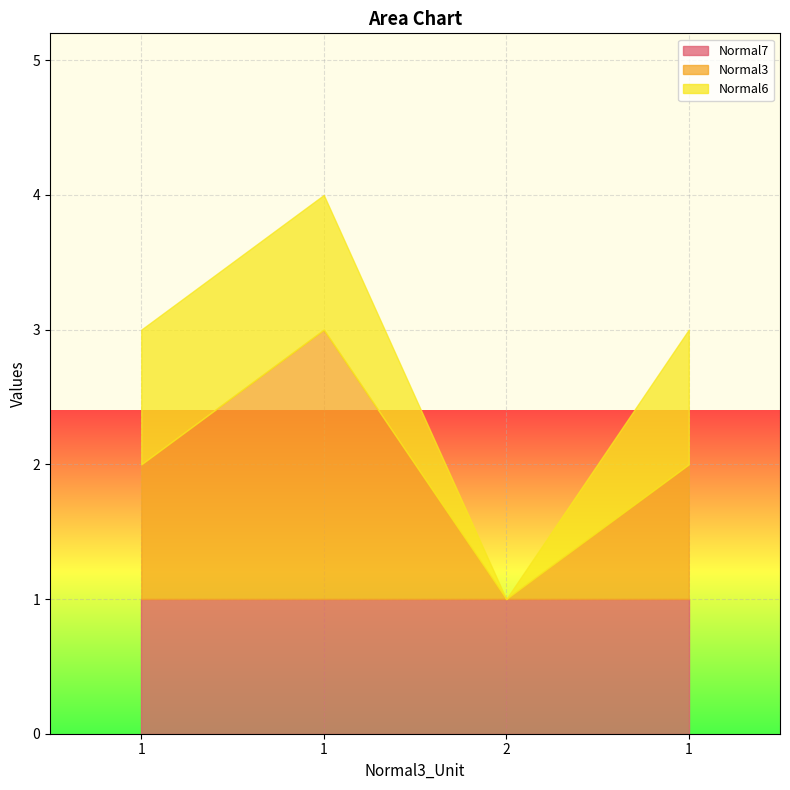

What is the label of the 4th point from the right?

1